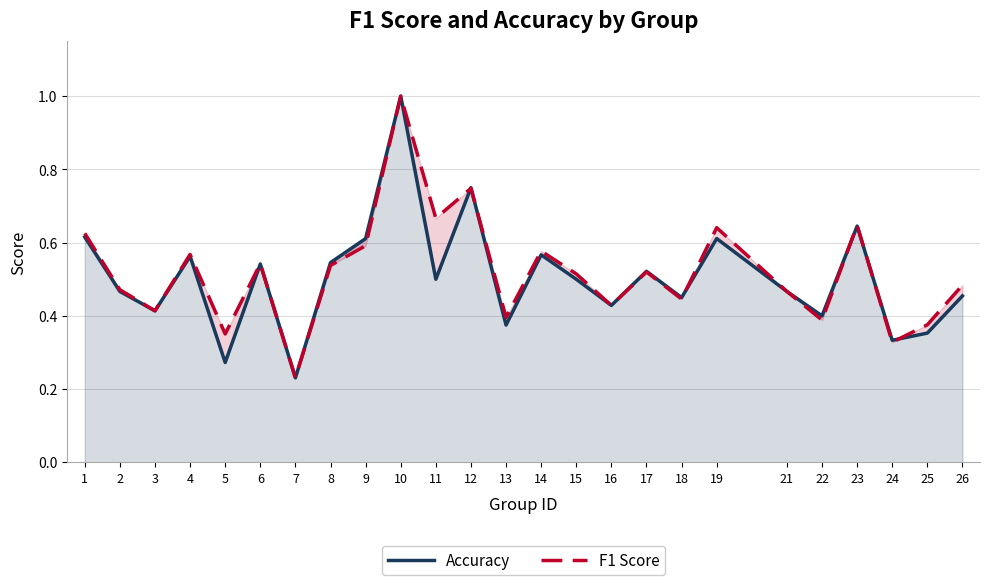

True or false: Accuracy has more than 0 points higher than both neighbors.

True